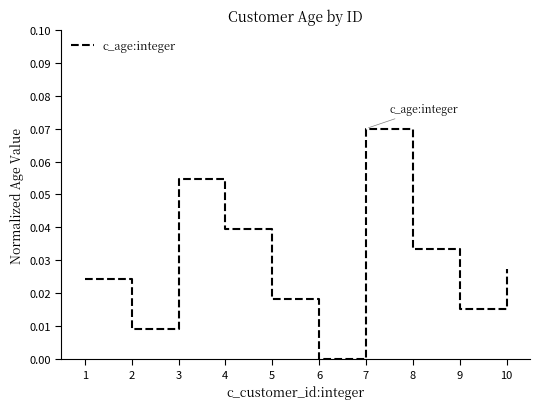

At which category does the data reach its first local peak?

3